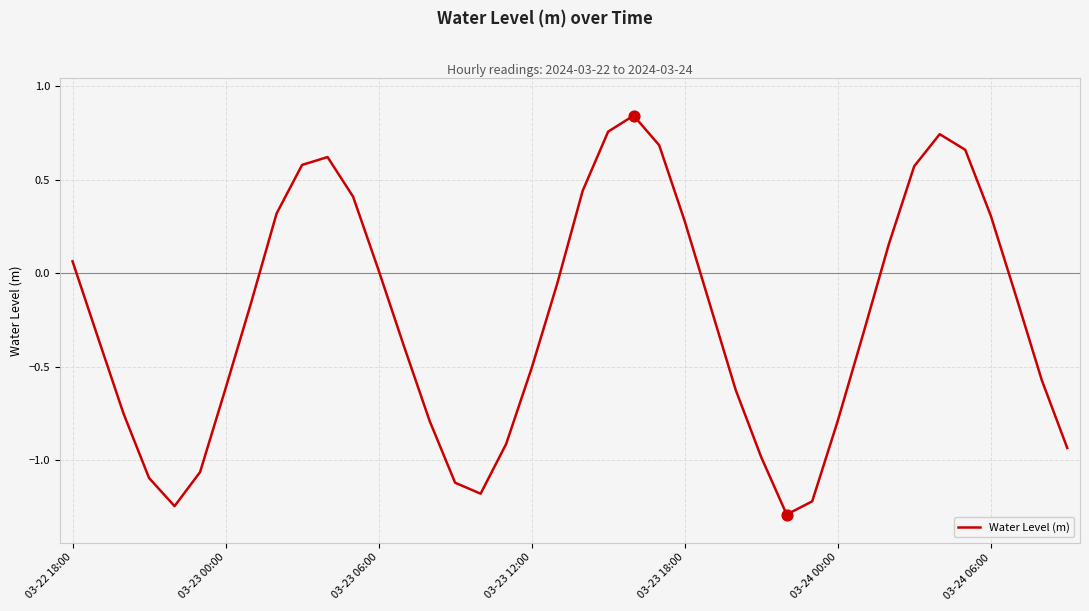

What is the minimum value shown in the chart?

-1.3